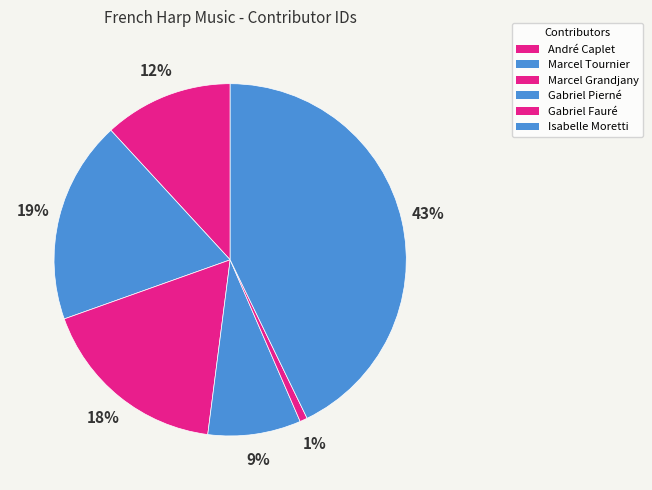

What percentage is the Marcel Grandjany slice, to the nearest percent?

18%